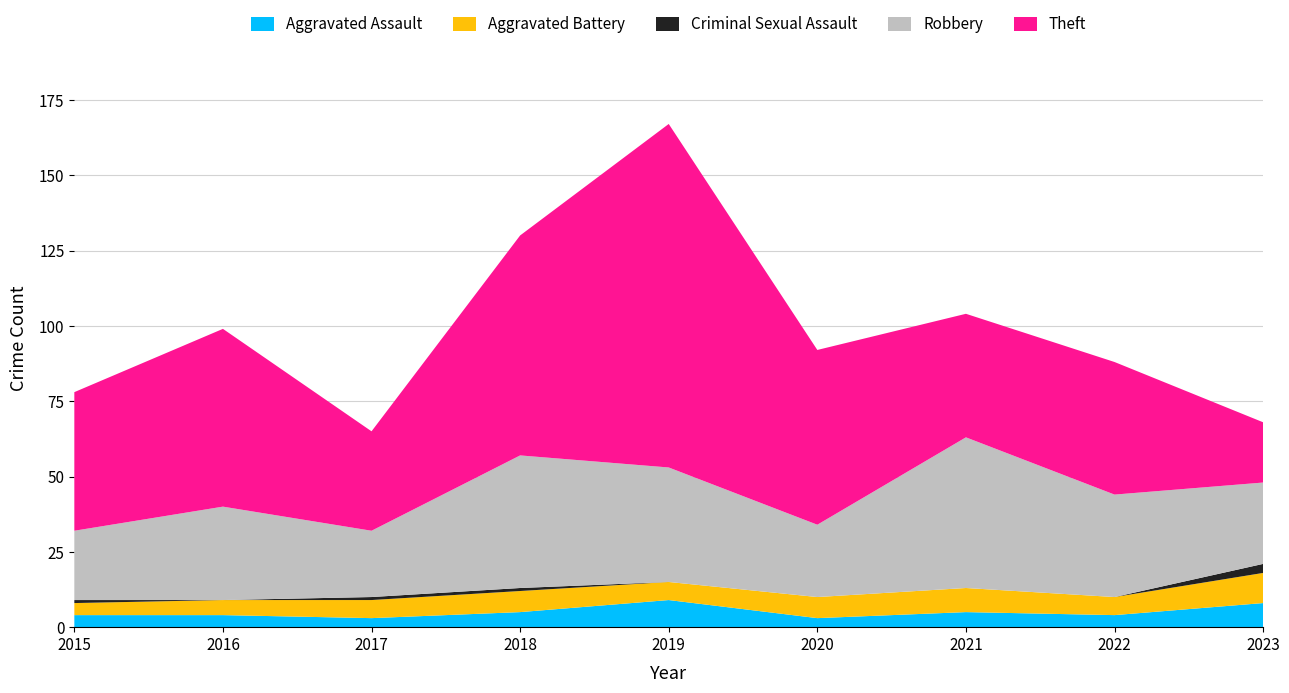

Reading left to right, extract all data points from this chart.

Aggravated Assault: 4	4	3	5	9	3	5	4	8
Aggravated Battery: 4	5	6	7	6	7	8	6	10
Criminal Sexual Assault: 1	0	1	1	0	0	0	0	3
Robbery: 23	31	22	44	38	24	50	34	27
Theft: 46	59	33	73	114	58	41	44	20